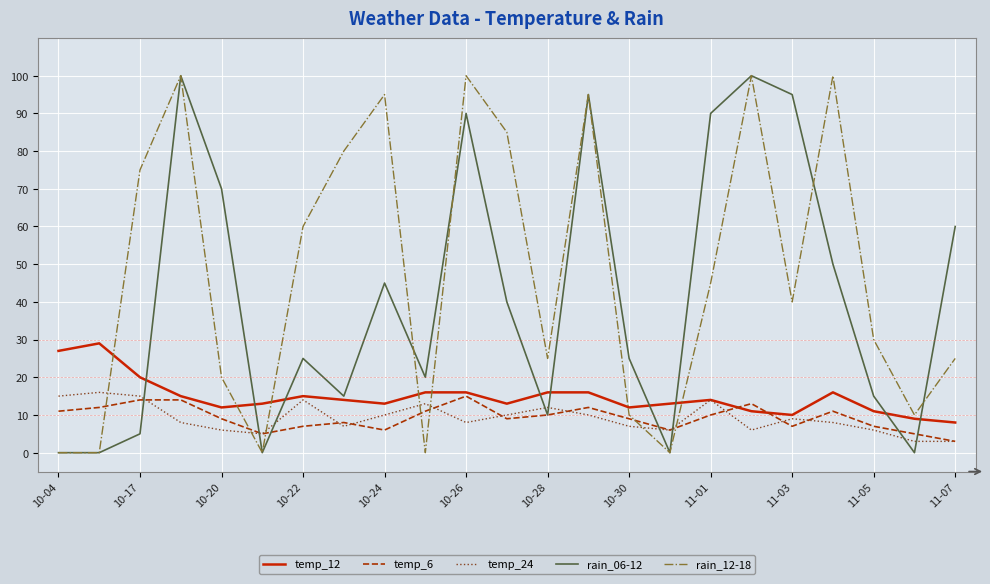

Which series has the largest total across all categories?

rain_12-18